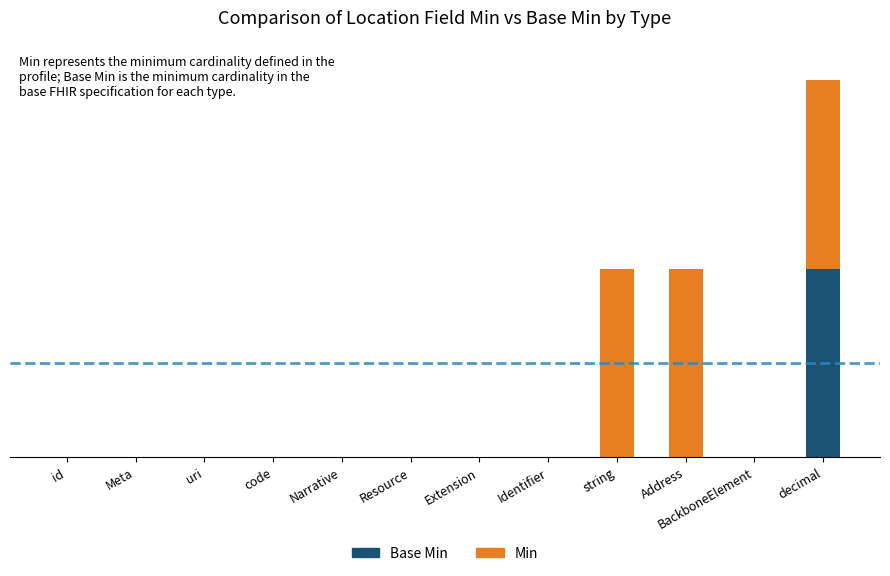

Is it true that Base Min equals 0 at BackboneElement?

True